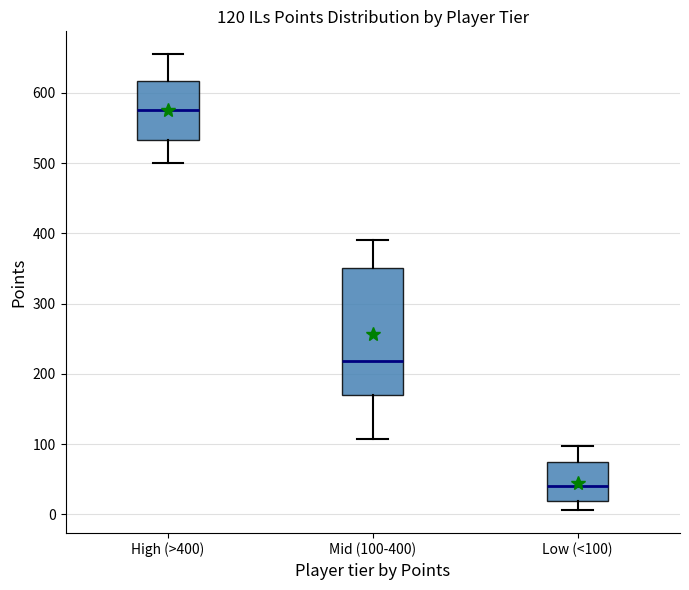

Which box's median line is the lowest?

Low (<100)